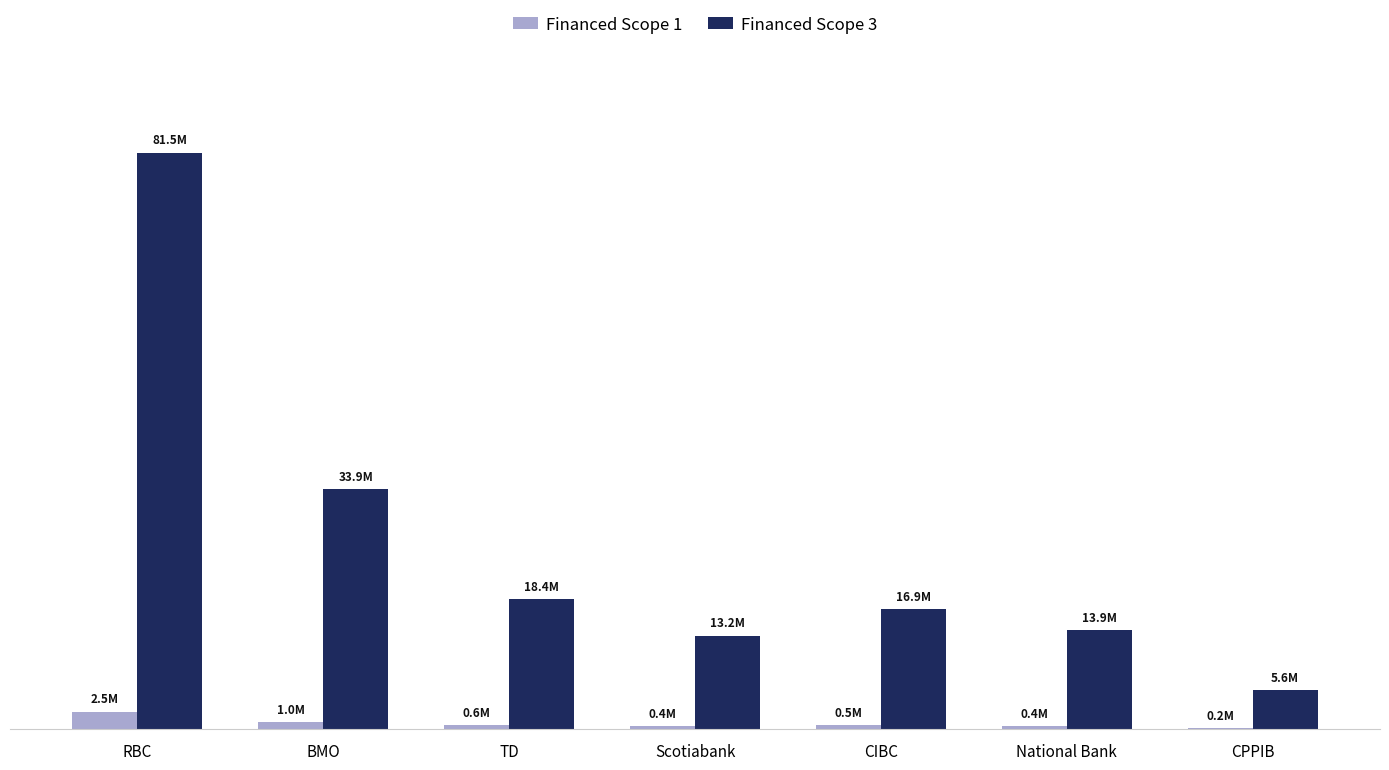

List the series in order of their overall mean, highest first.

Financed Scope 3, Financed Scope 1